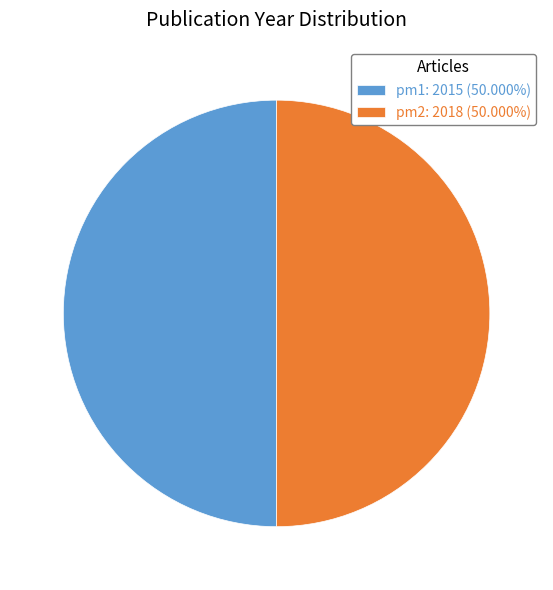

True or false: pm2 accounts for 41% of the total.

False